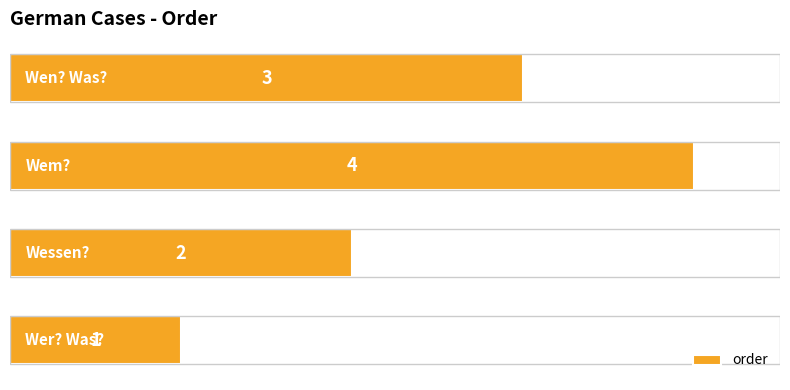

Count the values in the range 2 to 4.

3